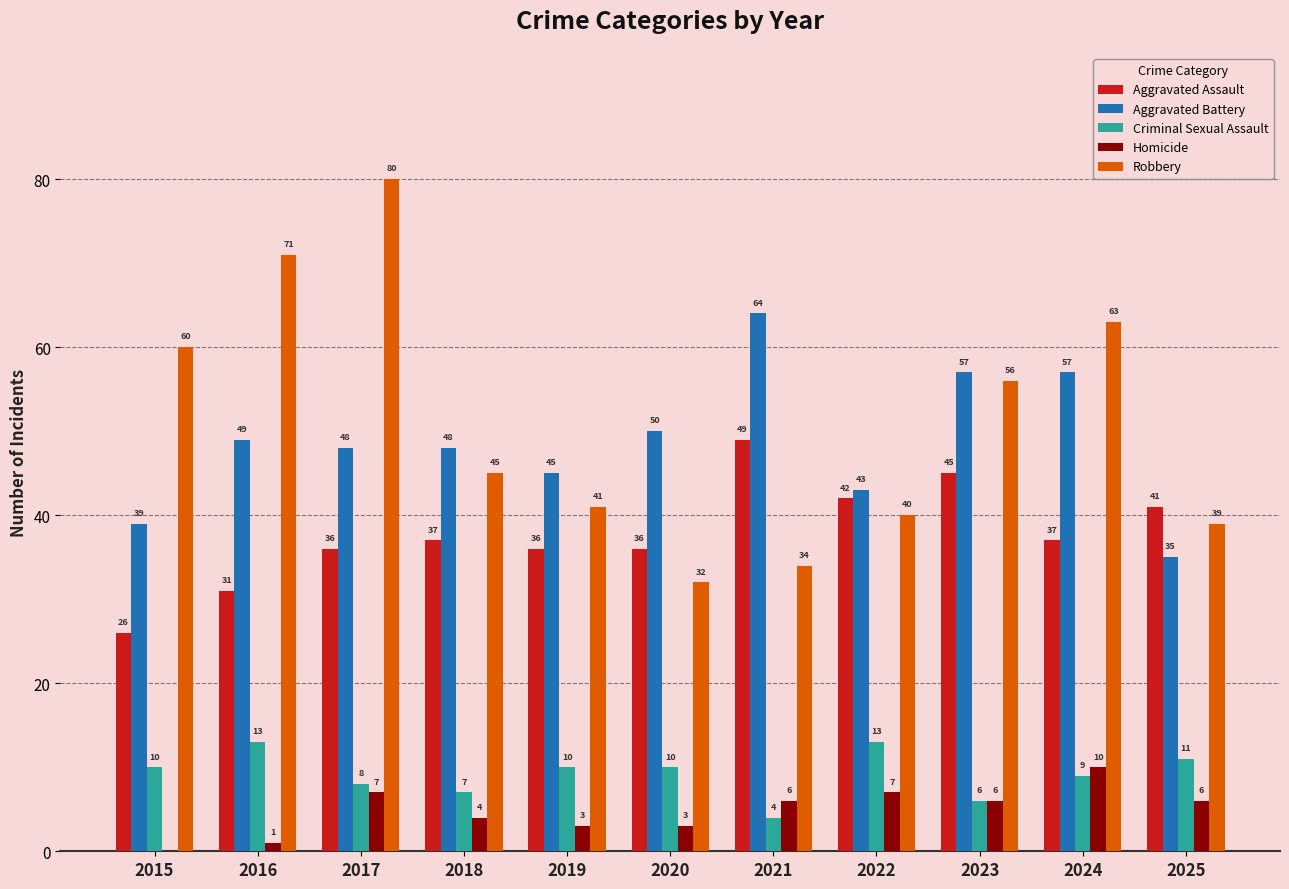

Which series has the largest range (max minus min)?

Robbery